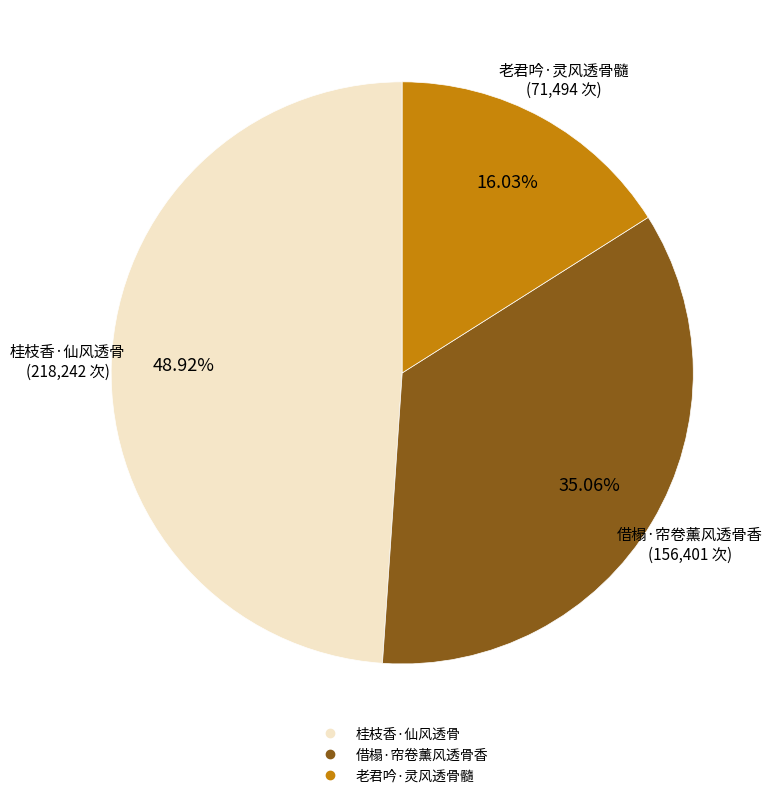

To the nearest percent, what is the combined percentage of 桂枝香·仙风透骨 and 老君吟·灵风透骨髓?

65%